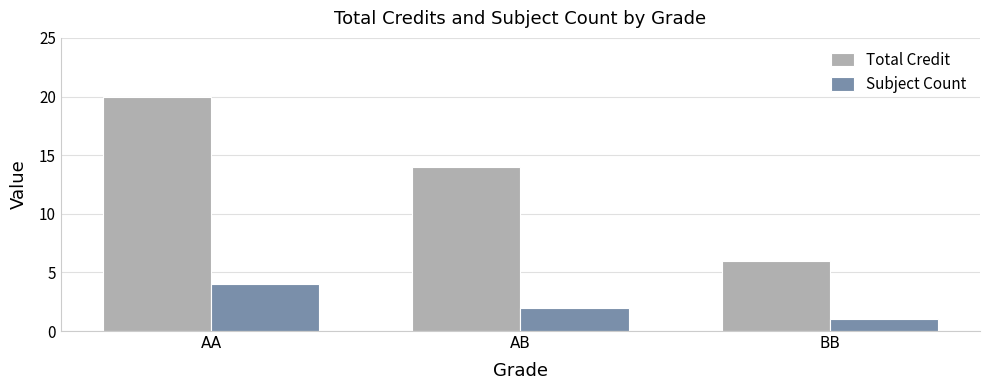

How many values in the Subject Count series are below 2?

1